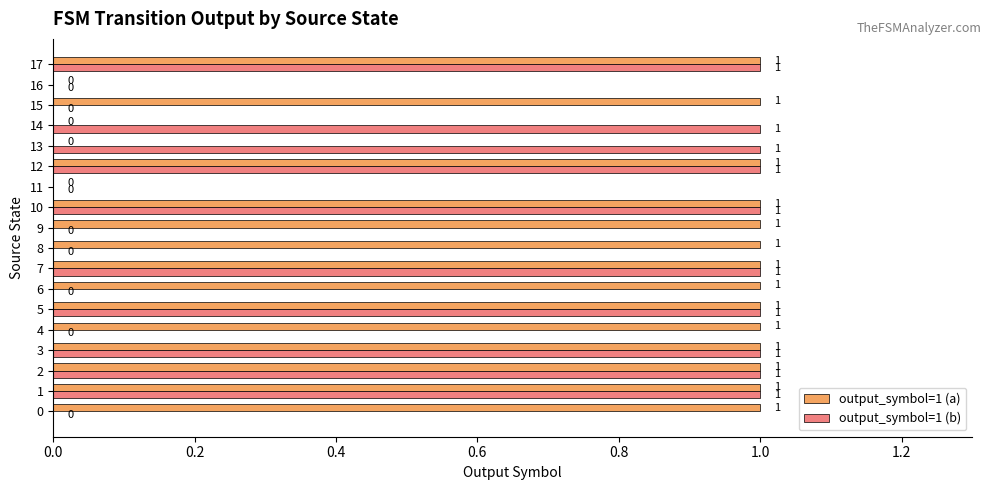

How many output_symbol=1 (a) values are between 1 and 2?

14